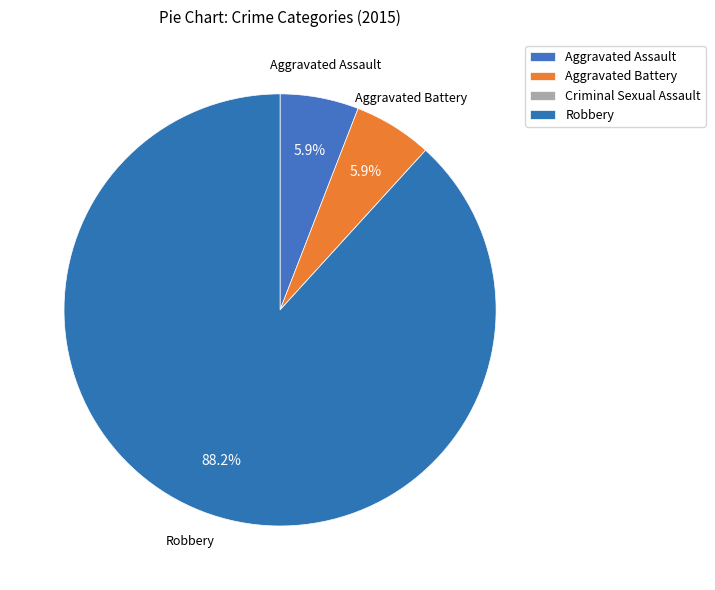

Which category has the biggest portion of the pie?

Robbery